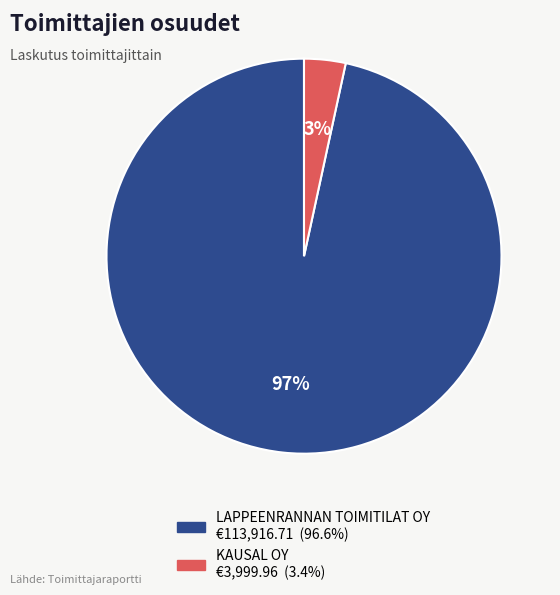

True or false: KAUSAL OY accounts for 3% of the total.

True